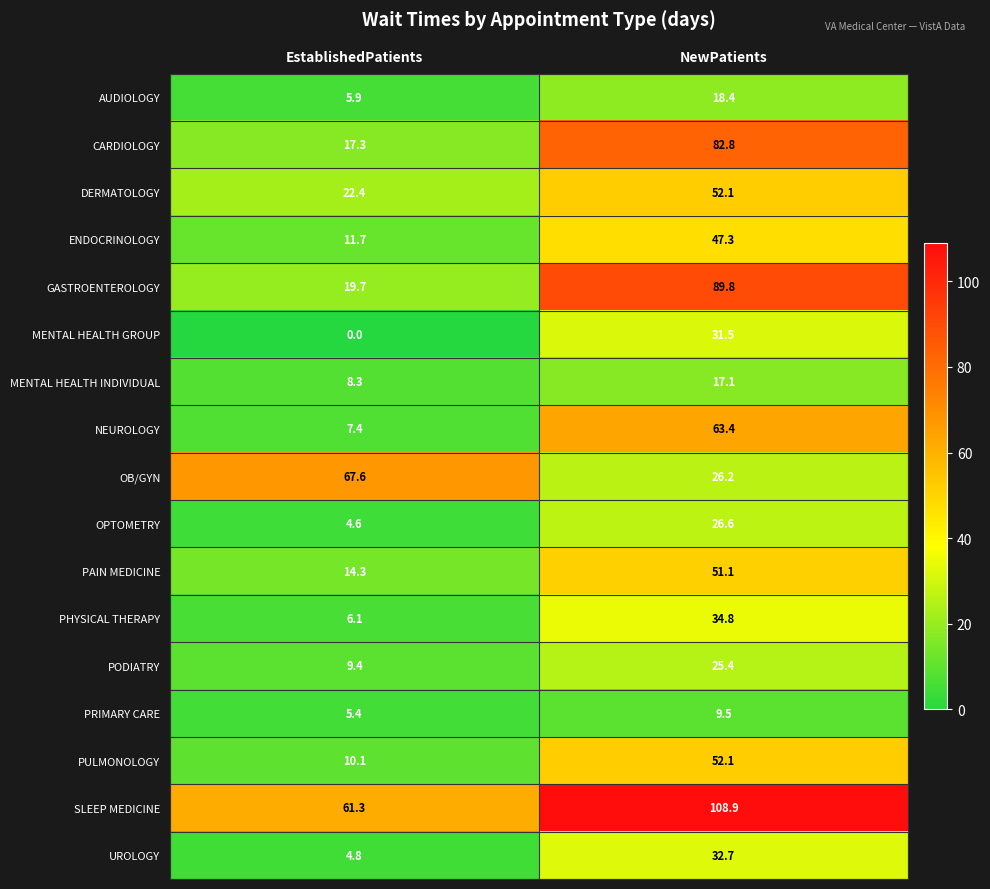

Read the PODIATRY value at NewPatients.

25.4